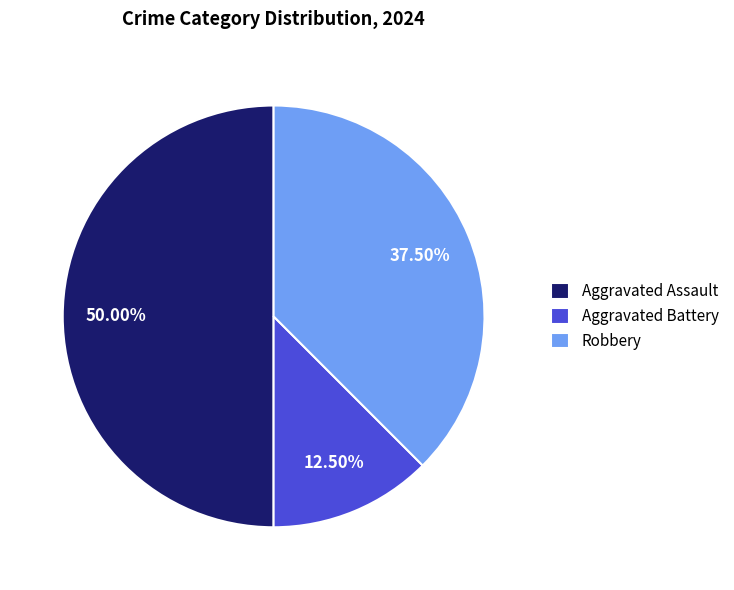

Which slice is the largest?

Aggravated Assault